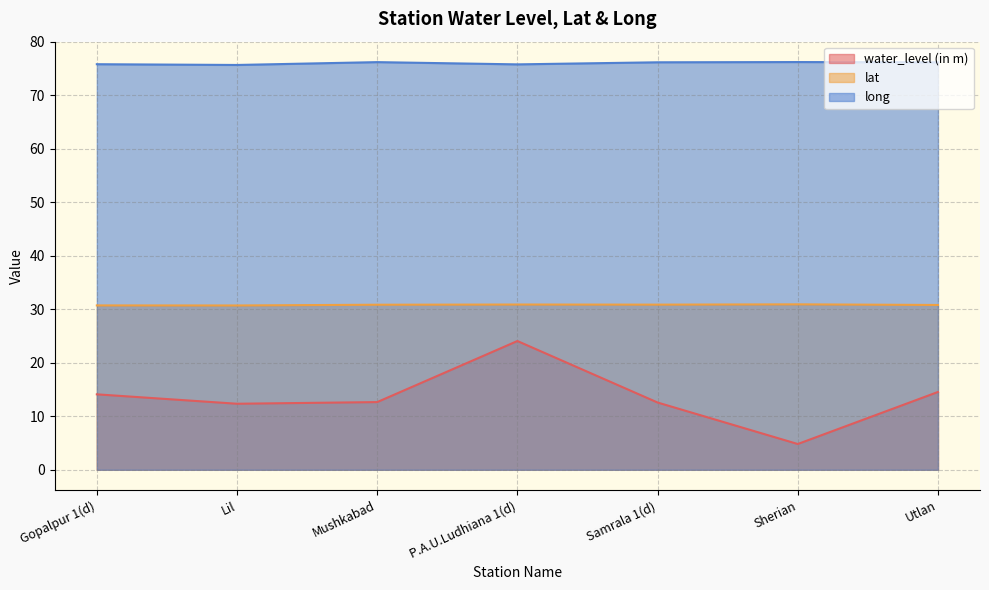

List the series in order of their overall mean, highest first.

long, lat, water_level (in m)